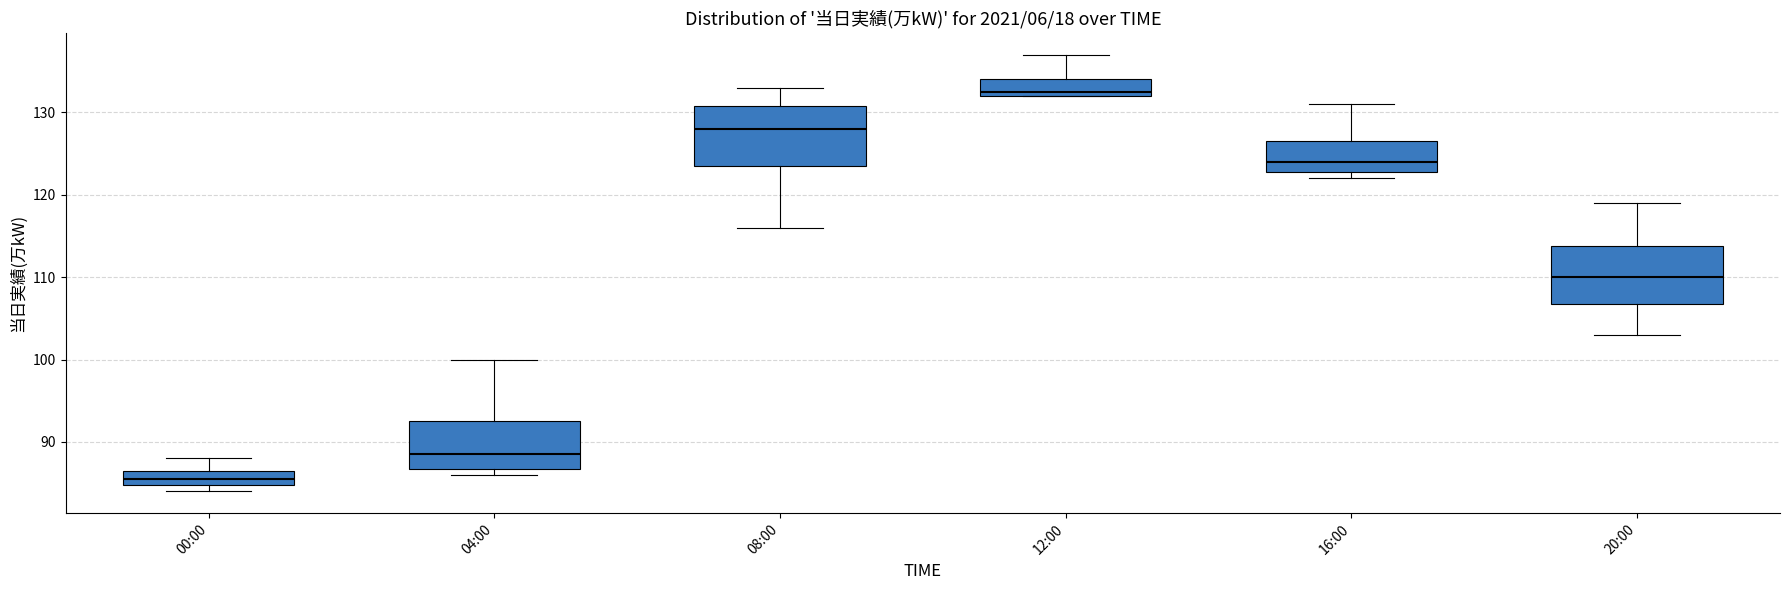

Where is the lower edge of the box for 04:00 on the y-axis? The values are not printed on the chart, so give them approximately, as read against the axis.

87